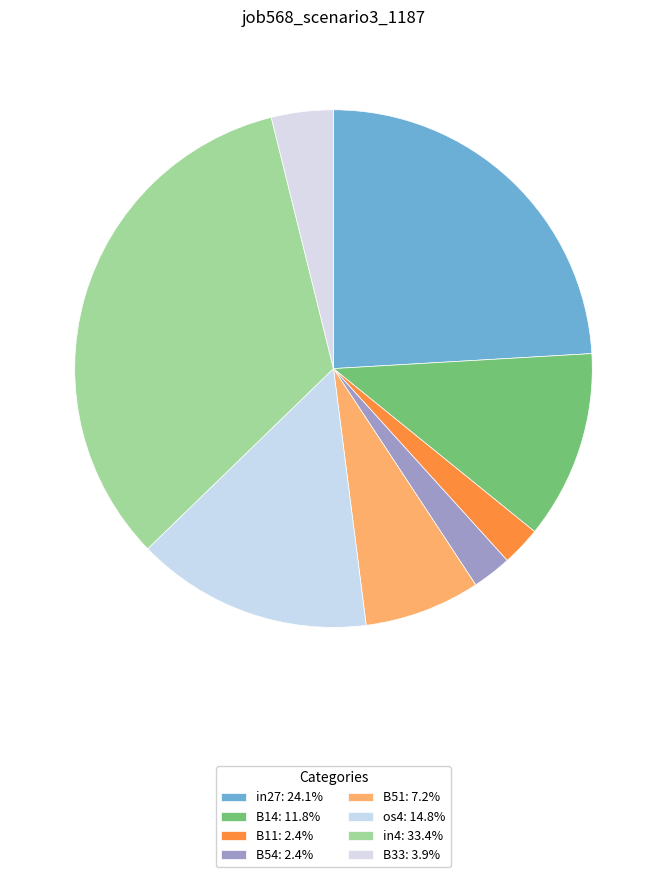

Does B33 account for over 50% of the chart?

No